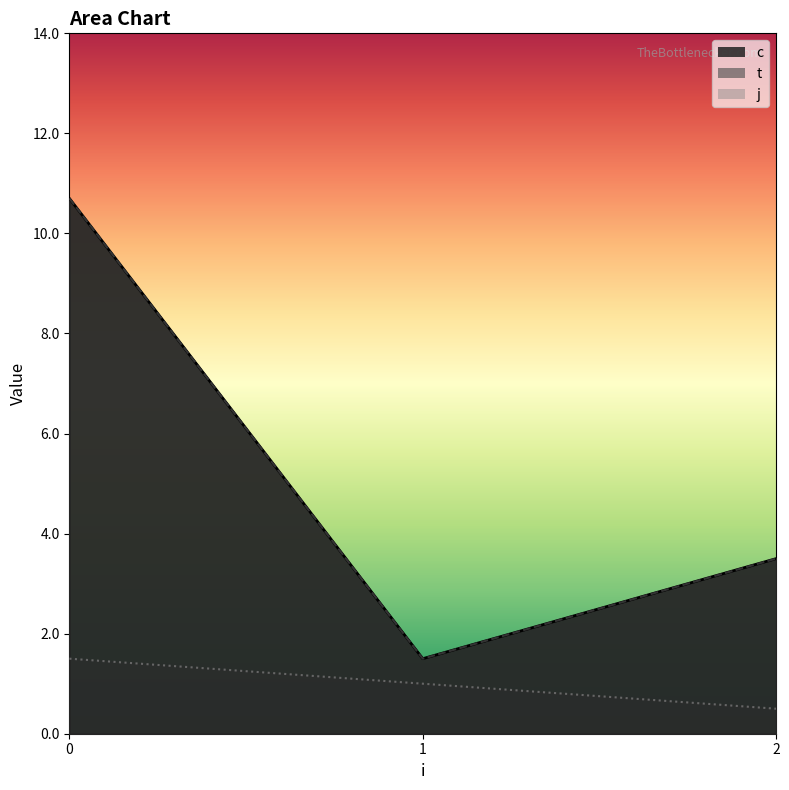

The c_line series shows 1.3 at 2. True or false?

False